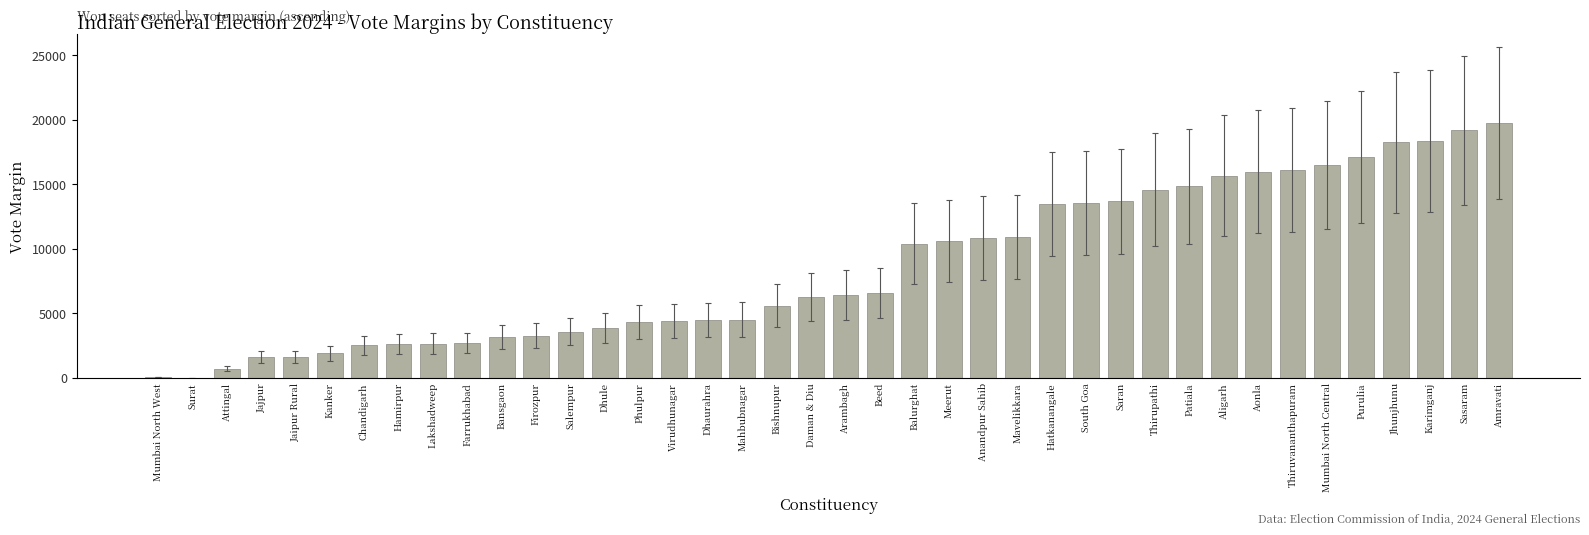

Between Bansgaon and Thirupathi, which is larger?

Thirupathi